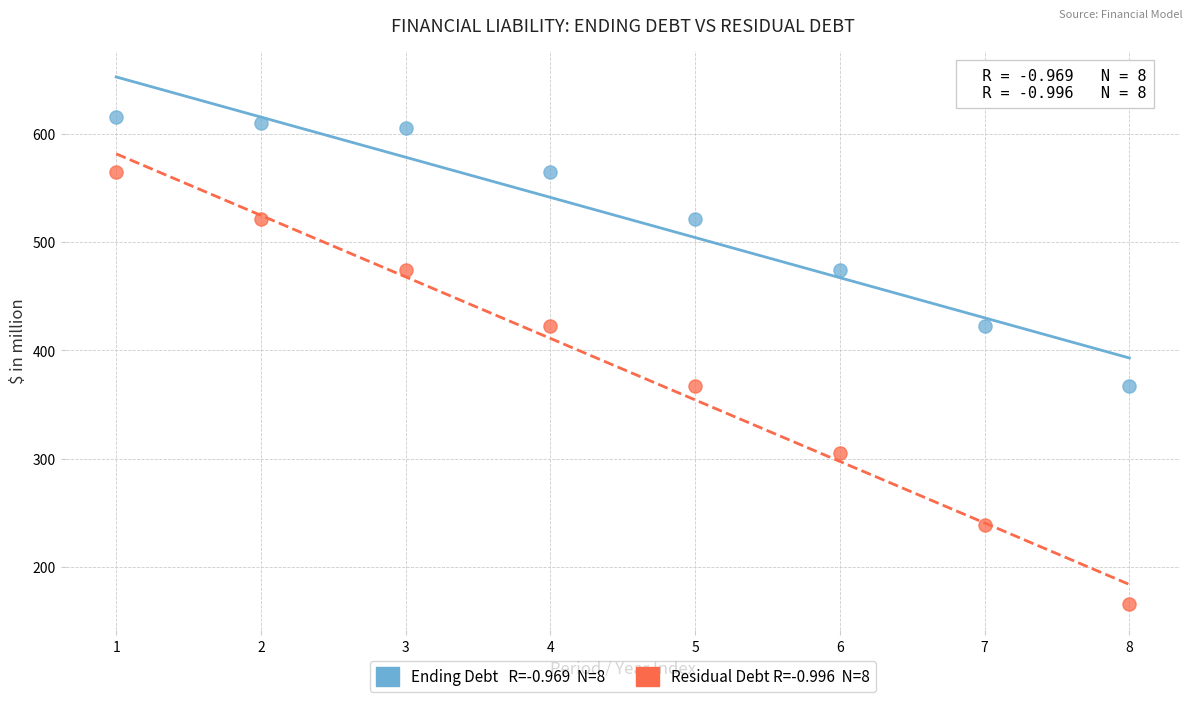

Across all data points, what is the range of Y values (max minus min)?

450.0